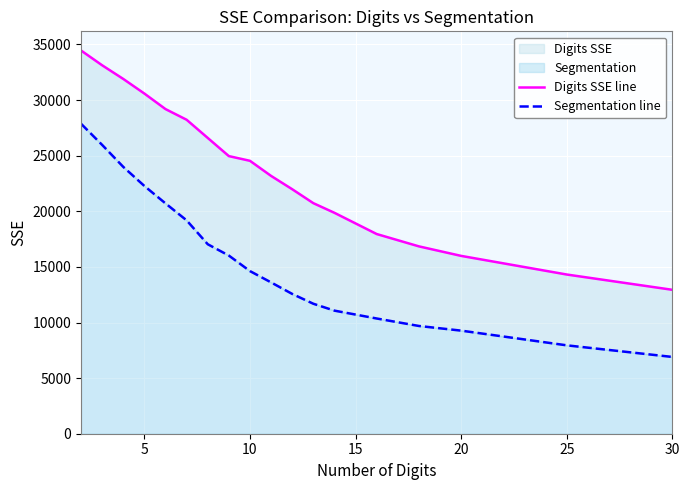

Rank the series at 5 from lowest to highest value.

Segmentation line, Digits SSE line